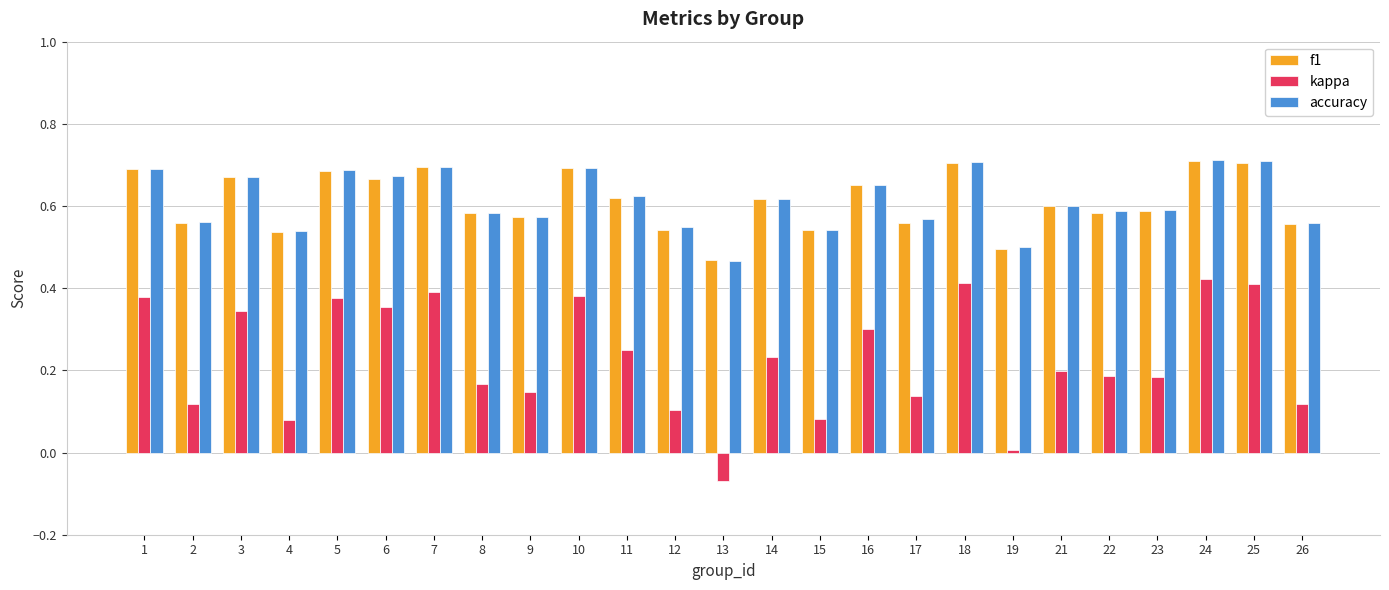

Is the value of accuracy at 2 greater than the value of kappa at 1?

Yes